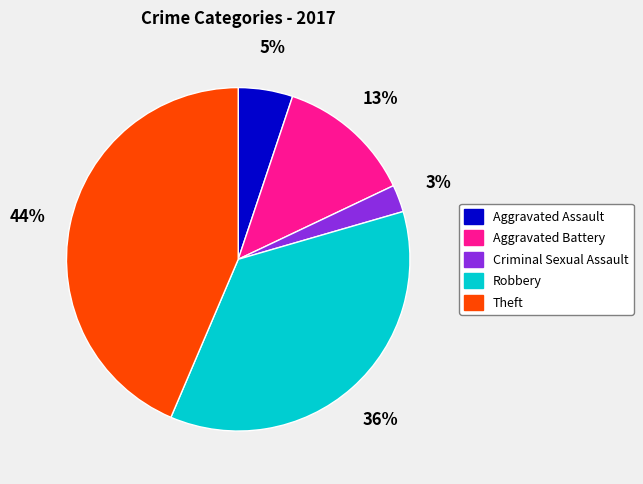

Combined, do Criminal Sexual Assault and Aggravated Assault account for over 50%?

No